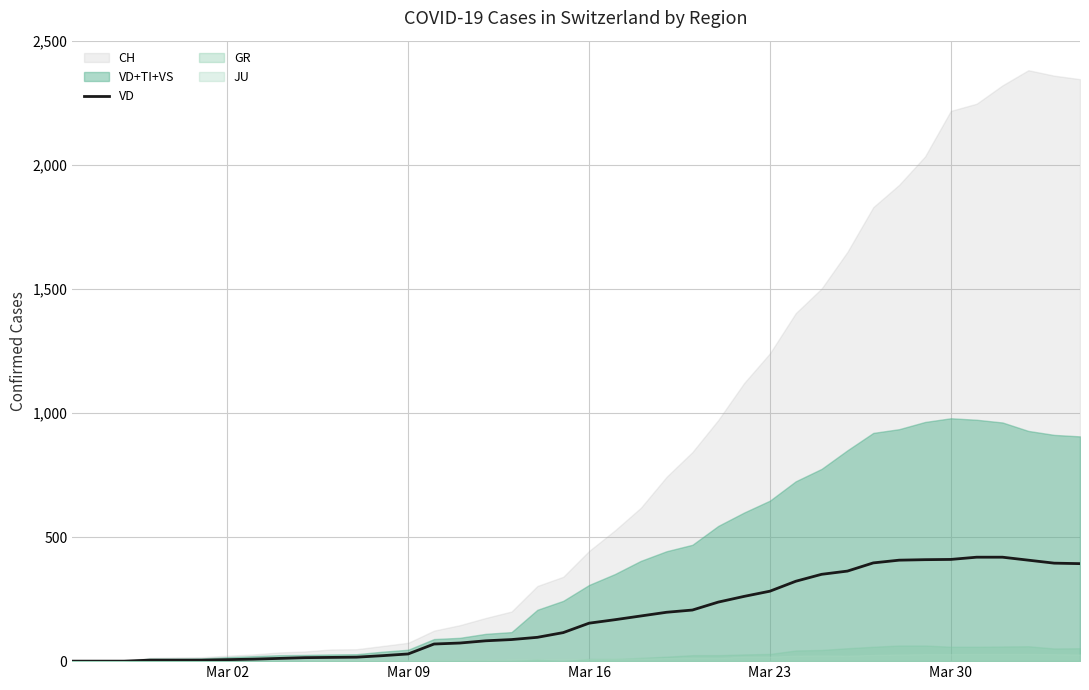

What is the highest value of the VD series?

419